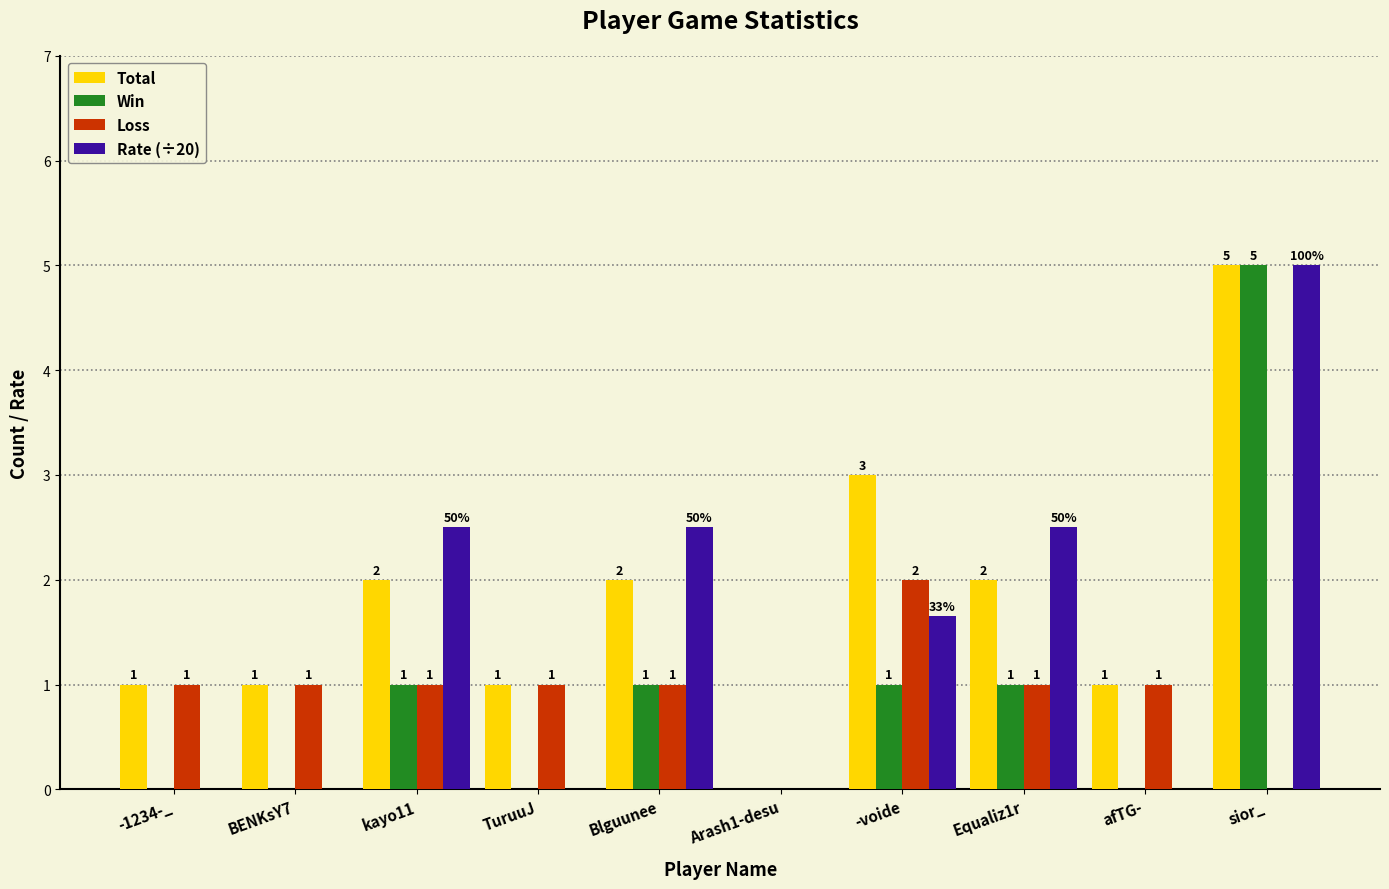

What is the total value across all series at Blguunee?

6.5